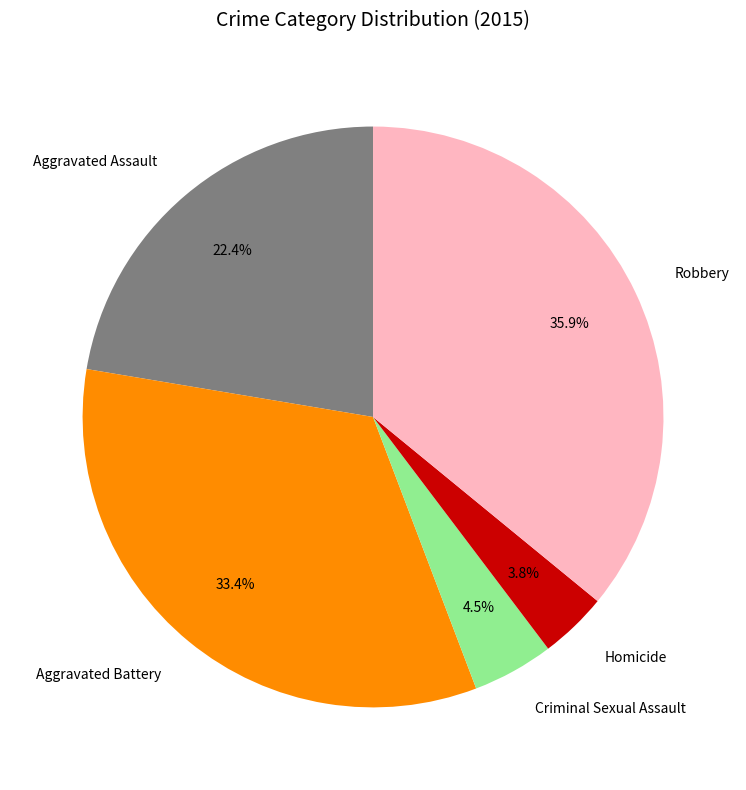

Is it true that Criminal Sexual Assault is 16% of the pie?

False